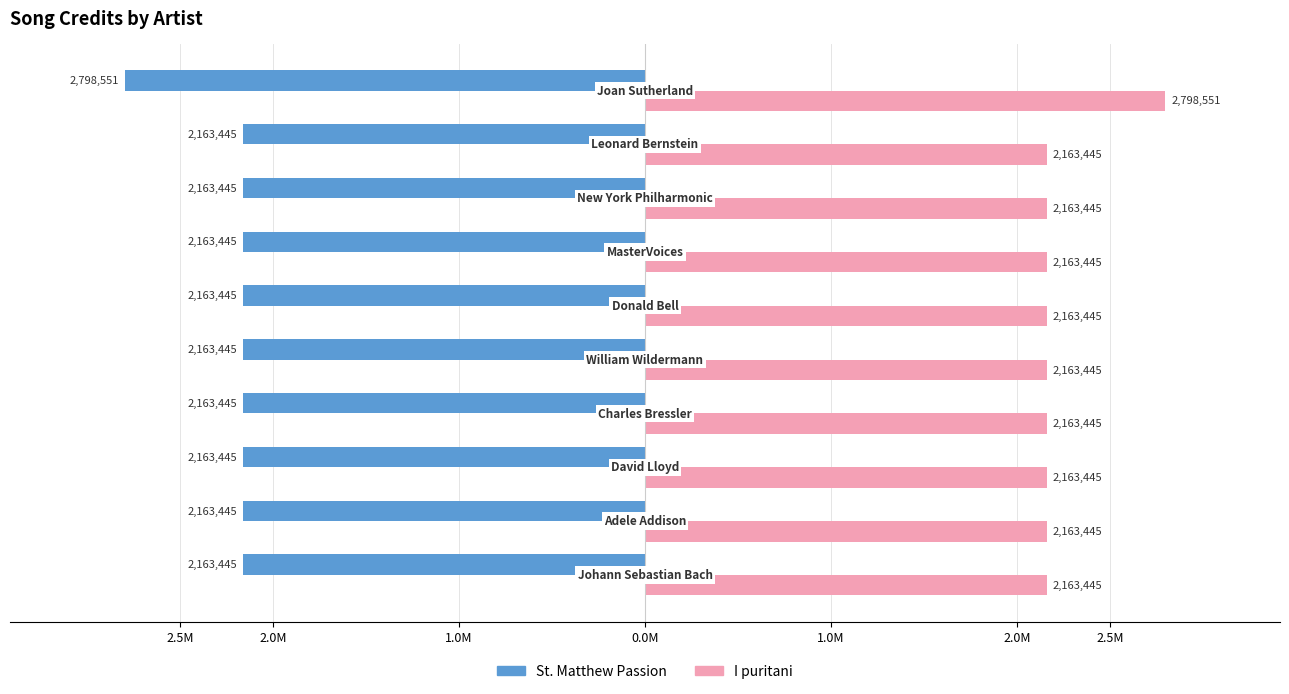

What are all the series names shown in the legend?

St. Matthew Passion, I puritani